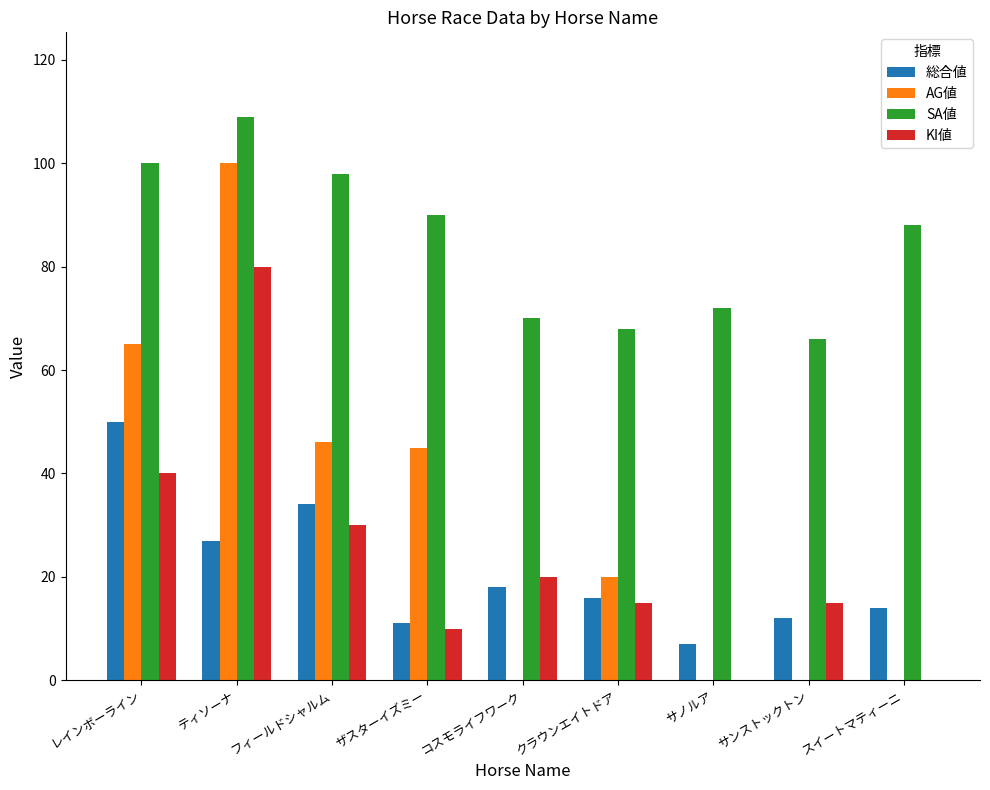

What are all the series names shown in the legend?

総合値, AG値, SA値, KI値